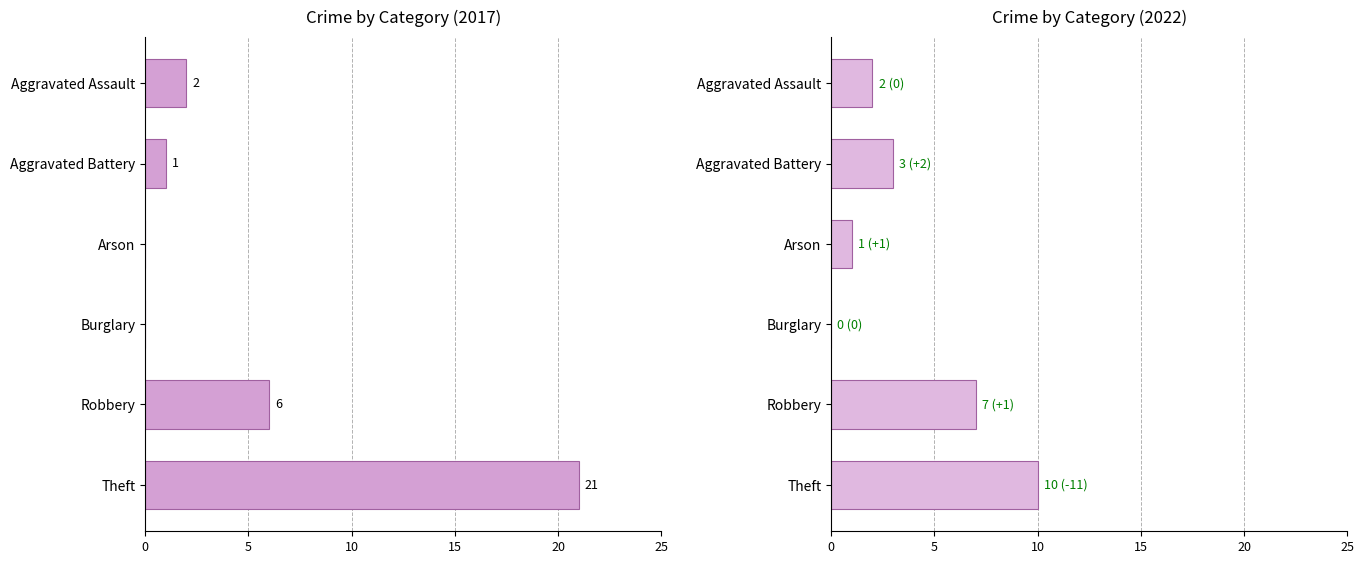

What is the difference between the 2017 values at Theft and Aggravated Battery?

20